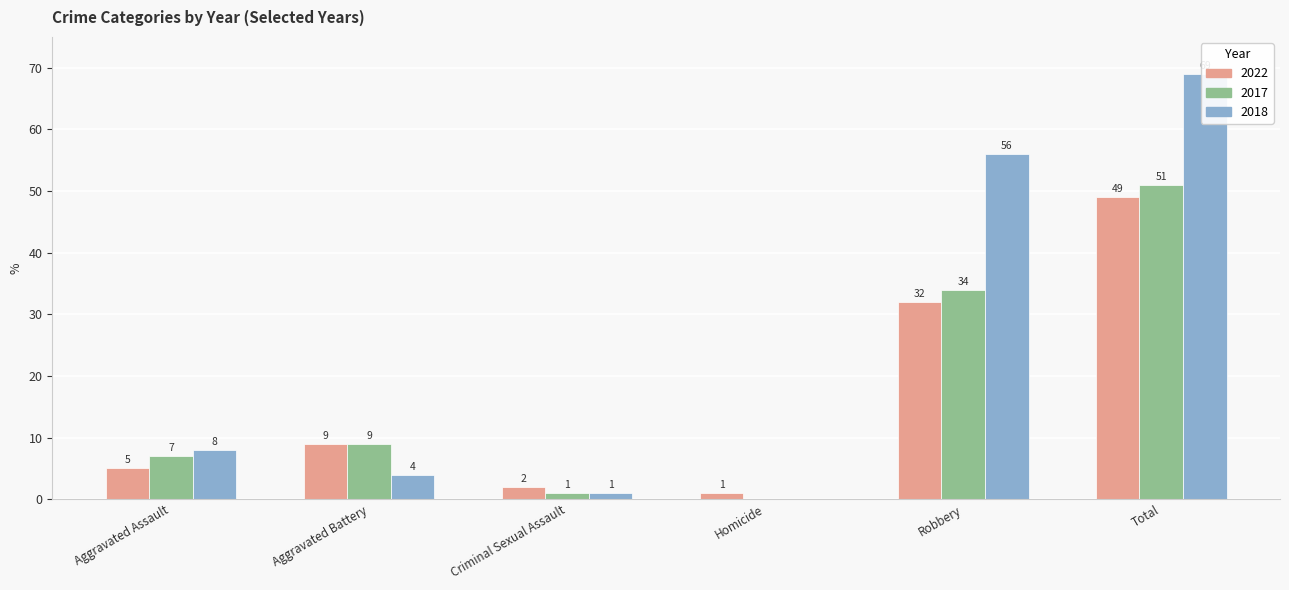

The 2022 series shows 2 at Criminal Sexual Assault. True or false?

True